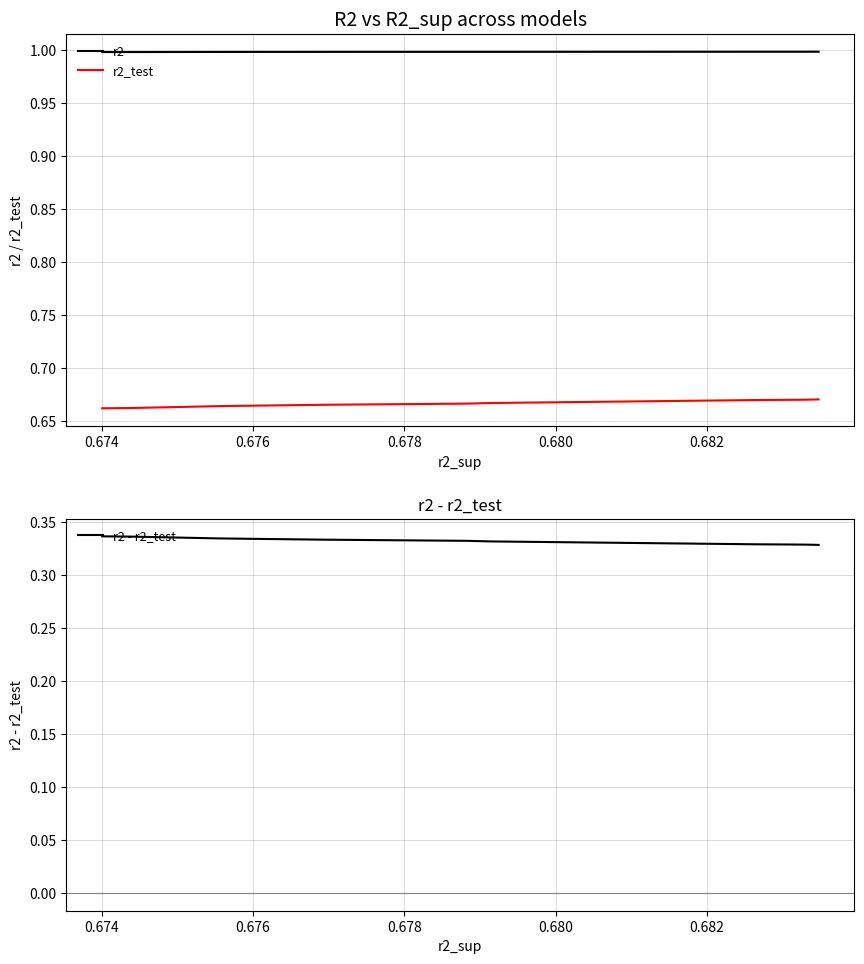

True or false: r2_test and r2 intersect in this chart.

False